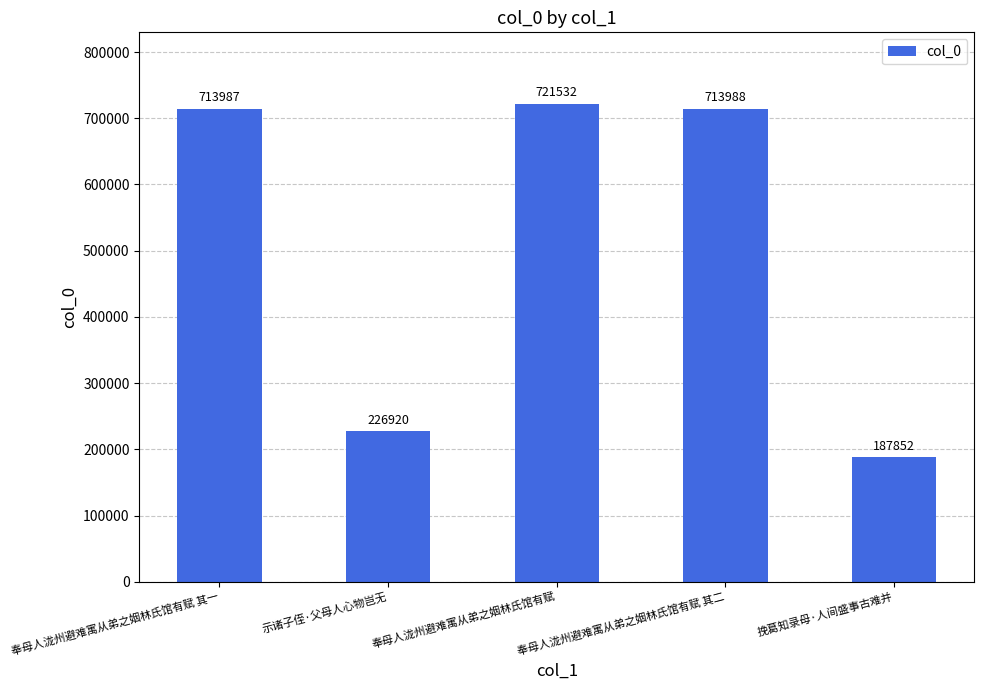

True or false: the data shows 38793 at 挽葛知录母·人间盛事古难并.

False